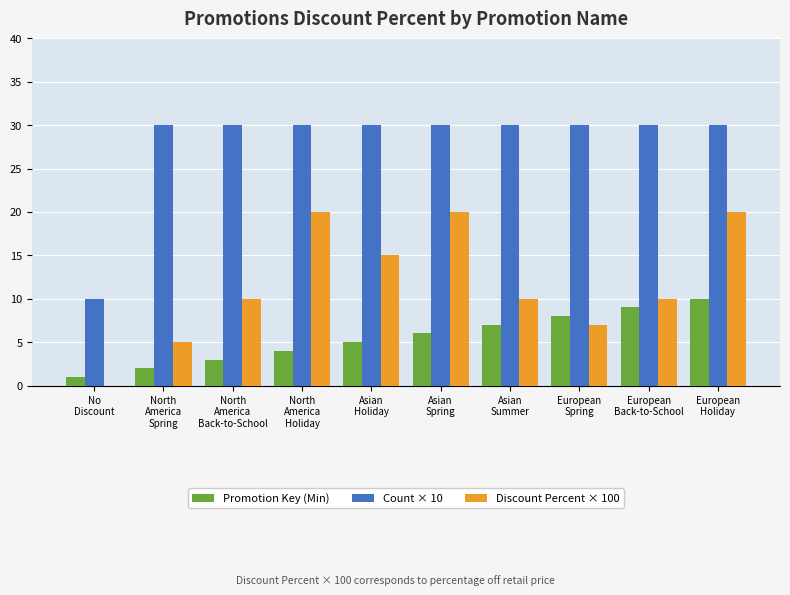

What is the highest value of the Count × 10 series?

30.0